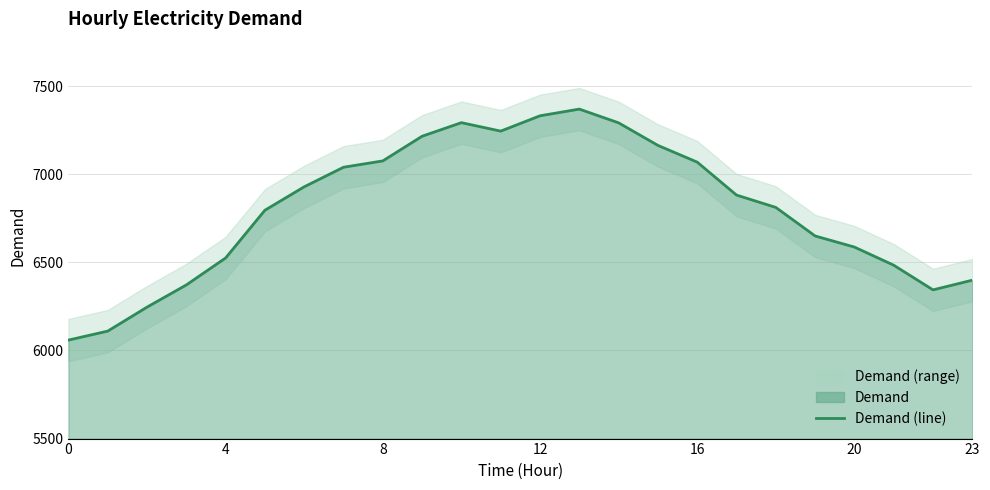

What is the difference between the second highest and second lowest values?

1222